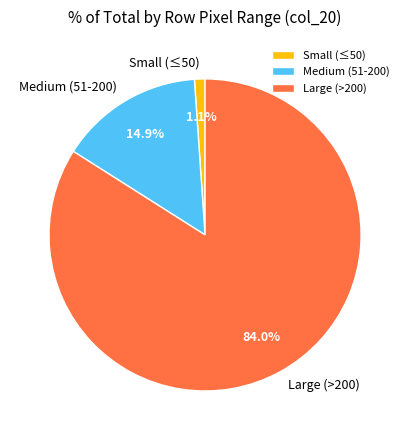

Count the number of slices in the pie.

3